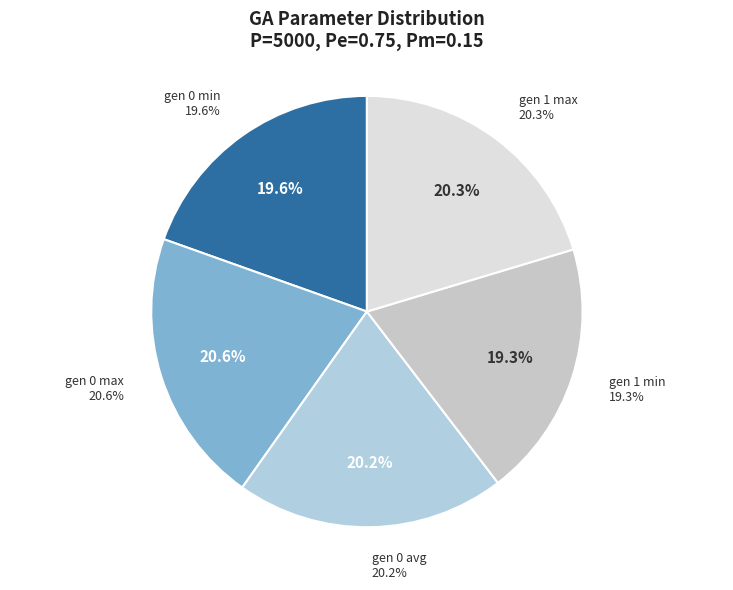

Is it true that gen 0 avg is 20% of the pie?

True